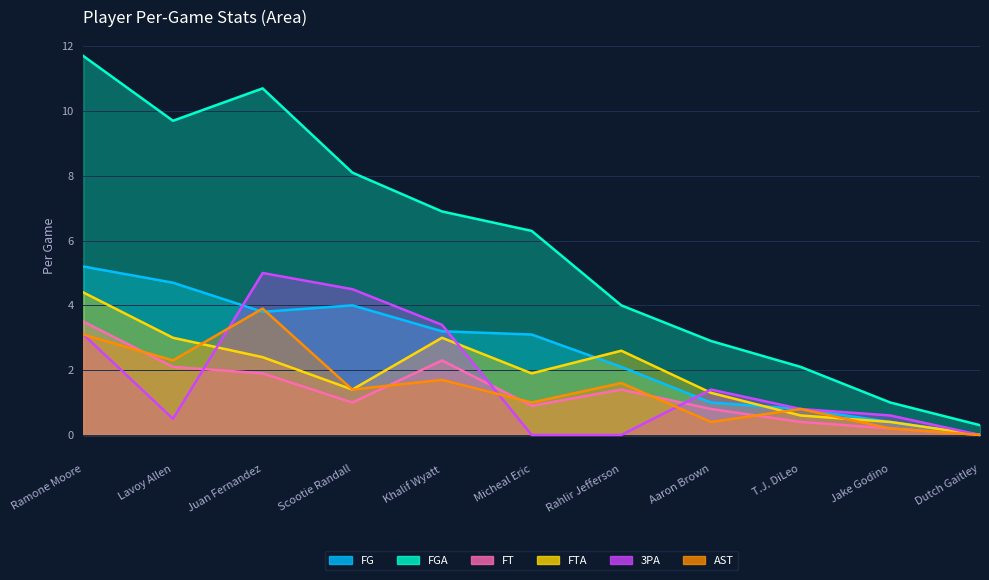

How many values in FT are above zero?

10